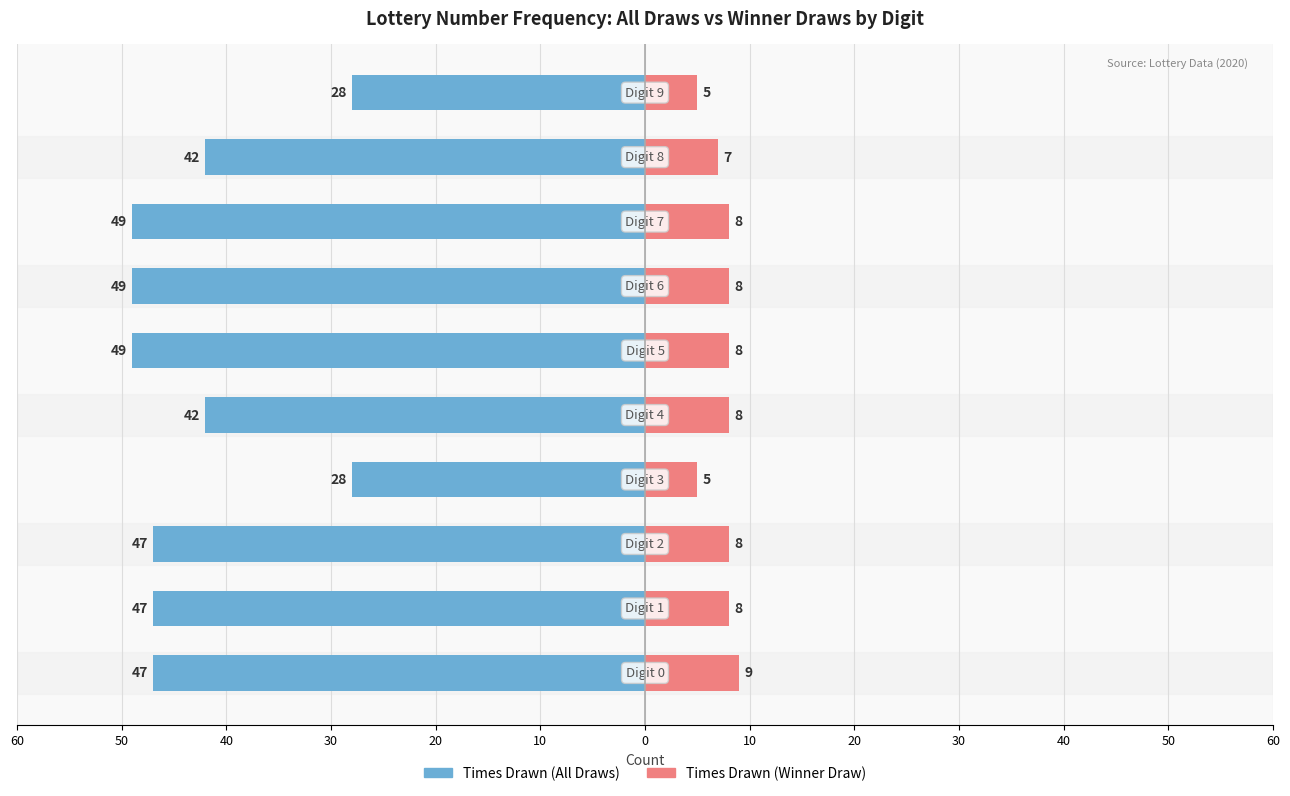

At how many categories does at least one series exceed -47?

10